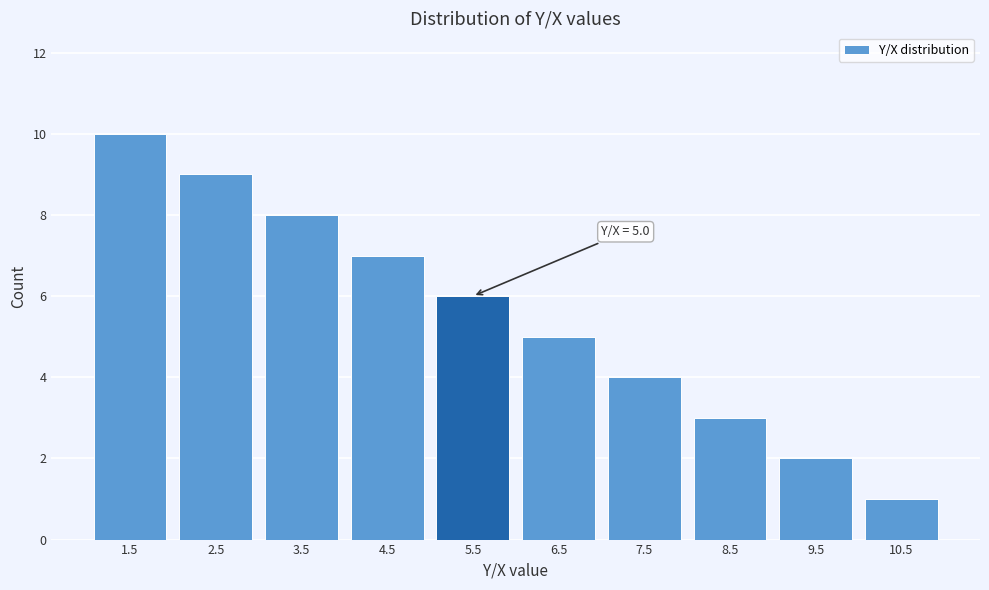

Reading left to right, extract all data points from this chart.

1.5=10	2.5=9	3.5=8	4.5=7	5.5=6	6.5=5	7.5=4	8.5=3	9.5=2	10.5=1